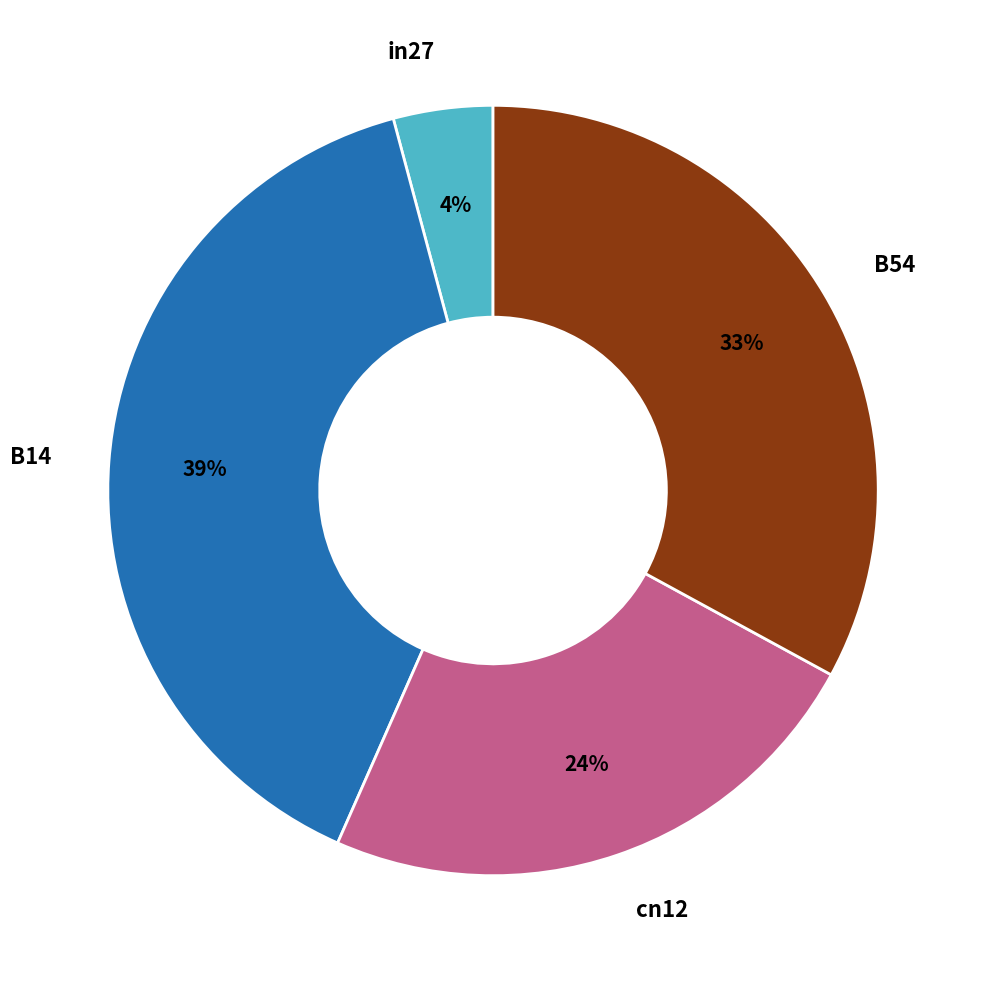

To the nearest percent, what portion does in27 represent?

4%